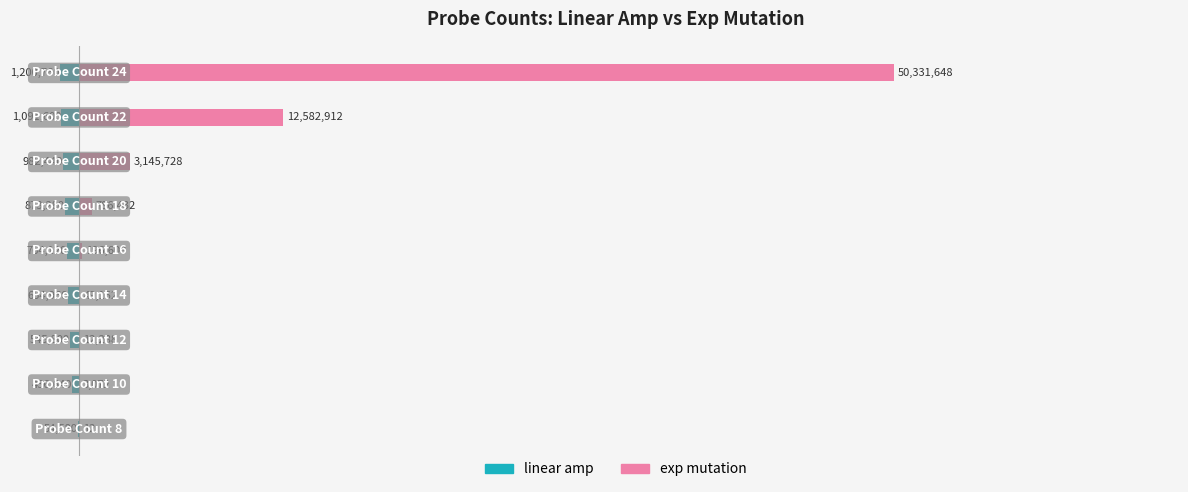

List the series in order of their peak value, highest first.

exp mutation, linear amp